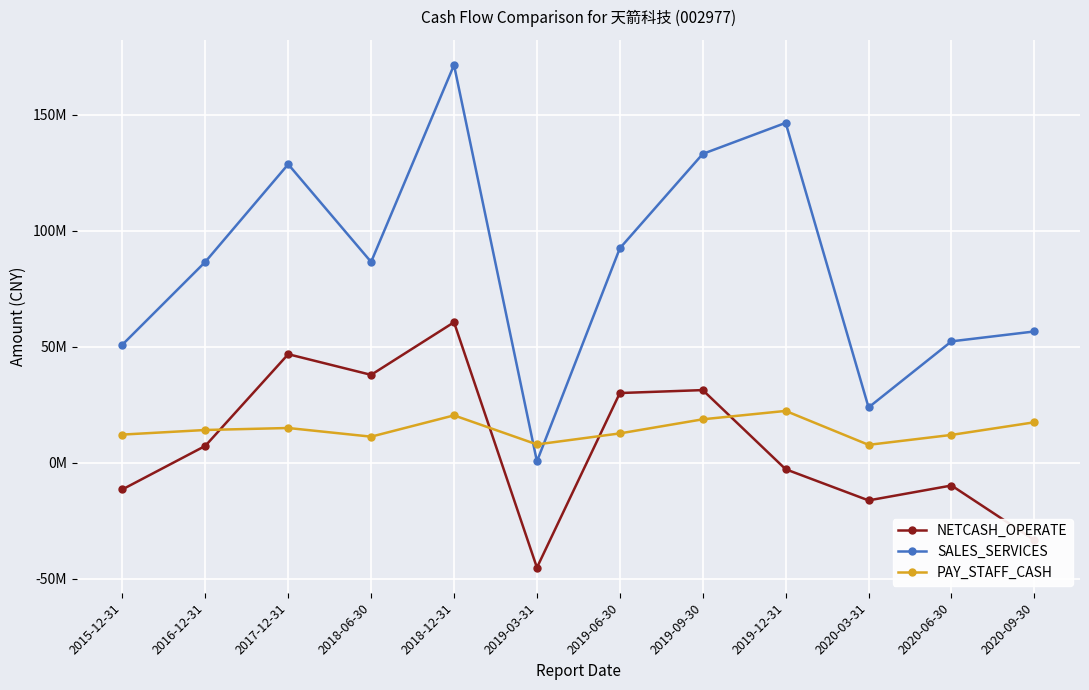

Does the chart display data point markers on the line(s)?

Yes